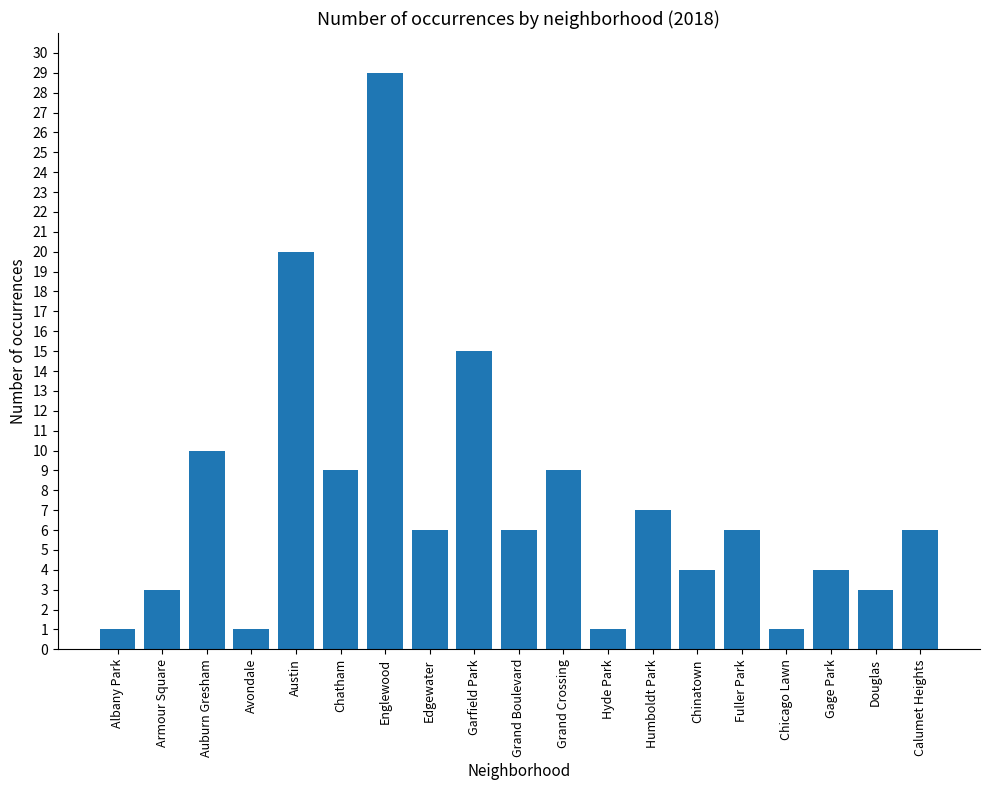

Between Garfield Park and Grand Boulevard, which is larger?

Garfield Park